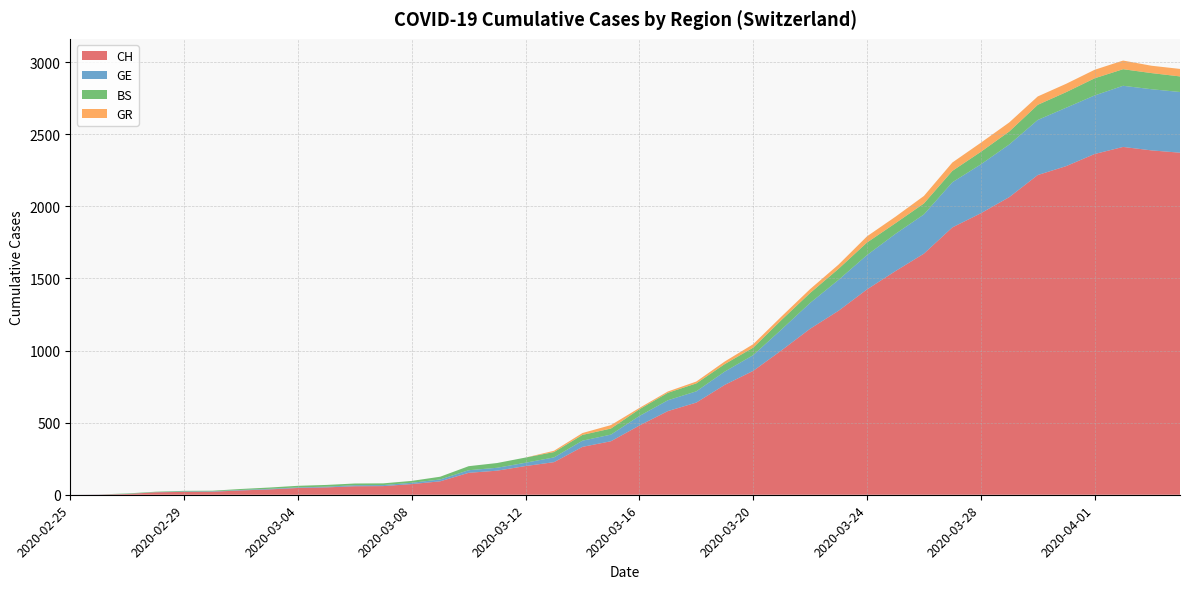

Reading right to left, what are all the values shown in this chart?

CH: 2020-04-04=2372	2020-04-03=2388	2020-04-02=2412	2020-04-01=2363	2020-03-31=2279	2020-03-30=2217	2020-03-29=2064	2020-03-28=1952	2020-03-27=1854	2020-03-26=1672	2020-03-25=1551	2020-03-24=1424	2020-03-23=1276	2020-03-22=1151	2020-03-21=1002	2020-03-20=859	2020-03-19=762	2020-03-18=639	2020-03-17=580	2020-03-16=480	2020-03-15=371	2020-03-14=332	2020-03-13=226	2020-03-12=199	2020-03-11=167	2020-03-10=152	2020-03-09=93	2020-03-08=74	2020-03-07=60	2020-03-06=59	2020-03-05=51	2020-03-04=47	2020-03-03=37	2020-03-02=30	2020-03-01=21	2020-02-29=20	2020-02-28=17	2020-02-27=5	2020-02-26=1	2020-02-25=0
GE: 2020-04-04=421	2020-04-03=424	2020-04-02=424	2020-04-01=406	2020-03-31=405	2020-03-30=382	2020-03-29=365	2020-03-28=339	2020-03-27=313	2020-03-26=272	2020-03-25=258	2020-03-24=238	2020-03-23=214	2020-03-22=179	2020-03-21=145	2020-03-20=109	2020-03-19=92	2020-03-18=78	2020-03-17=75	2020-03-16=66	2020-03-15=46	2020-03-14=43	2020-03-13=33	2020-03-12=23	2020-03-11=20	2020-03-10=18	2020-03-09=13	2020-03-08=9	2020-03-07=7	2020-03-06=7	2020-03-05=5	2020-03-04=4	2020-03-03=4	2020-03-02=3	2020-03-01=3	2020-02-29=3	2020-02-28=1	2020-02-27=1	2020-02-26=1	2020-02-25=0
BS: 2020-04-04=108	2020-04-03=112	2020-04-02=115	2020-04-01=119	2020-03-31=108	2020-03-30=105	2020-03-29=90	2020-03-28=87	2020-03-27=79	2020-03-26=76	2020-03-25=74	2020-03-24=87	2020-03-23=77	2020-03-22=69	2020-03-21=66	2020-03-20=52	2020-03-19=52	2020-03-18=55	2020-03-17=52	2020-03-16=47	2020-03-15=42	2020-03-14=40	2020-03-13=37	2020-03-12=36	2020-03-11=33	2020-03-10=28	2020-03-09=19	2020-03-08=13	2020-03-07=12	2020-03-06=12	2020-03-05=12	2020-03-04=11	2020-03-03=9	2020-03-02=7	2020-03-01=4	2020-02-29=4	2020-02-28=3	2020-02-27=3	2020-02-26=0	2020-02-25=0
GR: 2020-04-04=52	2020-04-03=51	2020-04-02=60	2020-04-01=59	2020-03-31=58	2020-03-30=58	2020-03-29=63	2020-03-28=63	2020-03-27=58	2020-03-26=52	2020-03-25=45	2020-03-24=43	2020-03-23=29	2020-03-22=27	2020-03-21=24	2020-03-20=24	2020-03-19=18	2020-03-18=13	2020-03-17=9	2020-03-16=9	2020-03-15=24	2020-03-14=13	2020-03-13=9	2020-03-12=0	2020-03-11=0	2020-03-10=0	2020-03-09=0	2020-03-08=0	2020-03-07=0	2020-03-06=0	2020-03-05=0	2020-03-04=0	2020-03-03=0	2020-03-02=0	2020-03-01=0	2020-02-29=0	2020-02-28=0	2020-02-27=0	2020-02-26=0	2020-02-25=0